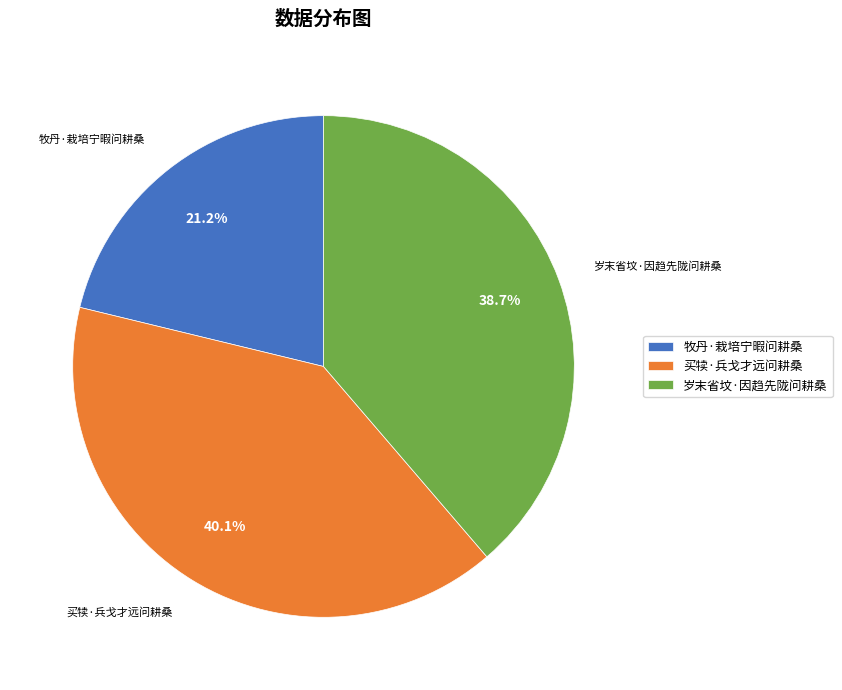

Combined, do 买犊·兵戈才远问耕桑 and 牧丹·栽培宁暇问耕桑 account for over 50%?

Yes